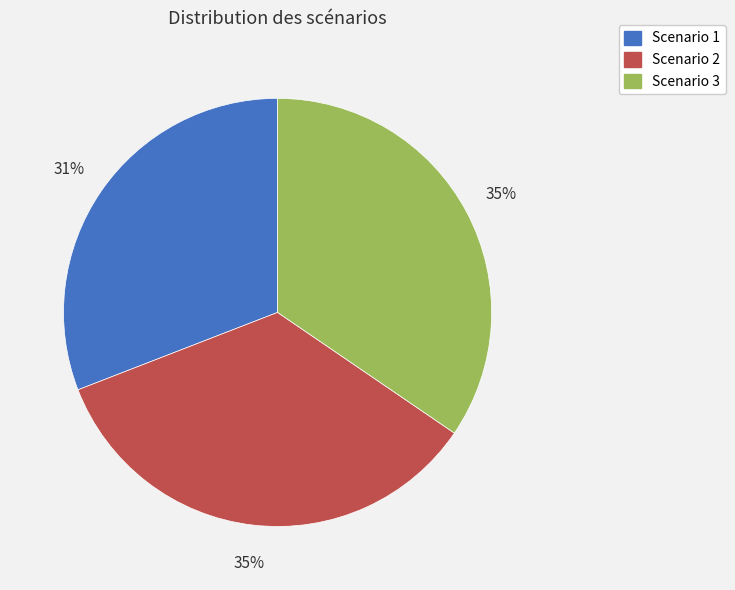

Is it true that Scenario 1 is 38% of the pie?

False